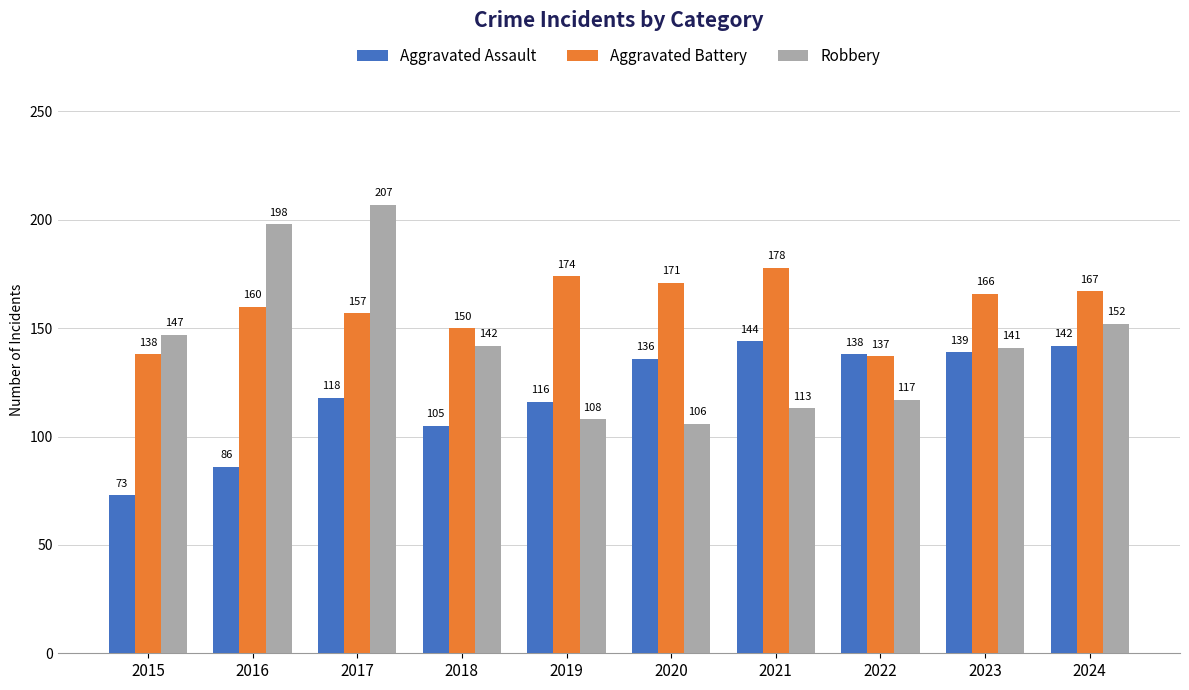

What is the value of the Aggravated Battery bar at the 6th from the left?

171